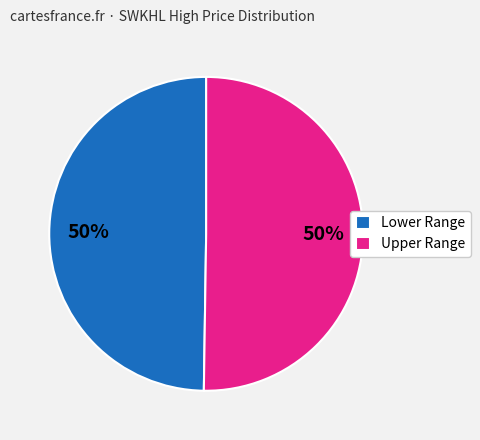

Is the sum of Lower Range and Upper Range greater than half?

Yes